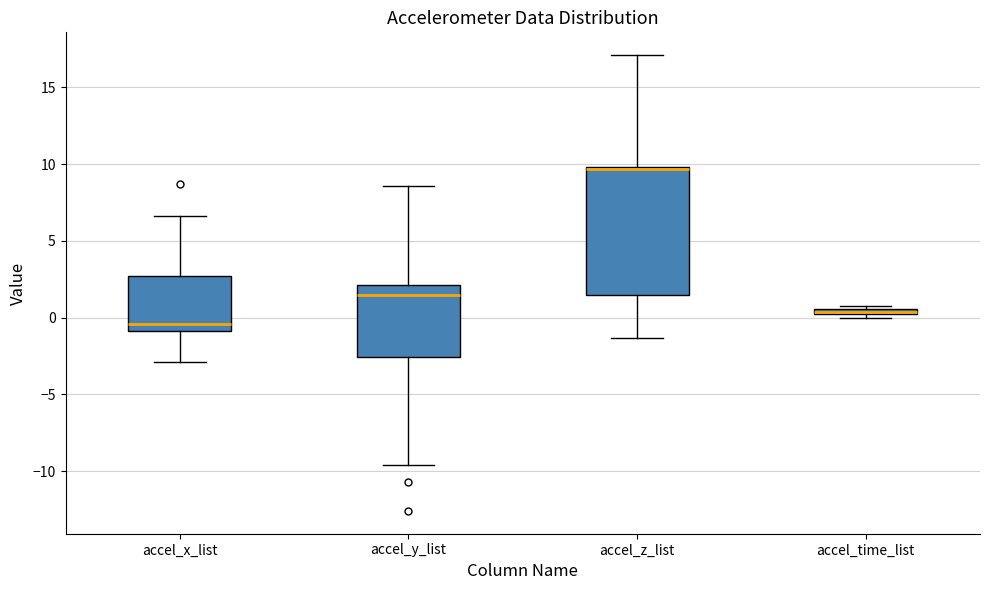

Which box has the highest median line?

accel_z_list